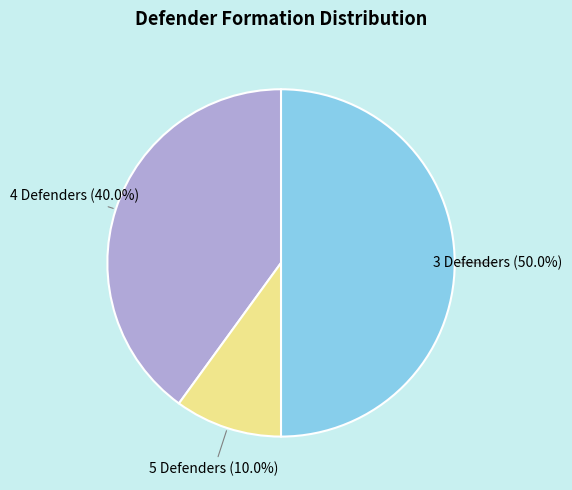

Does 5 Defenders account for over 50% of the chart?

No